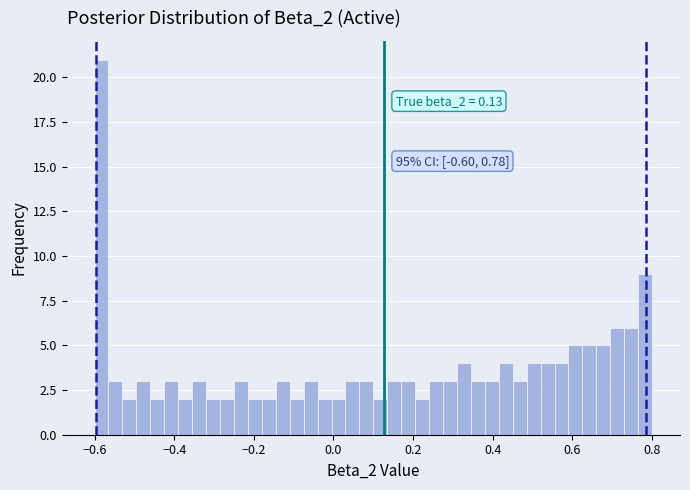

Read against the x-axis, roughly where is the centre of the tallest bar?

-0.58